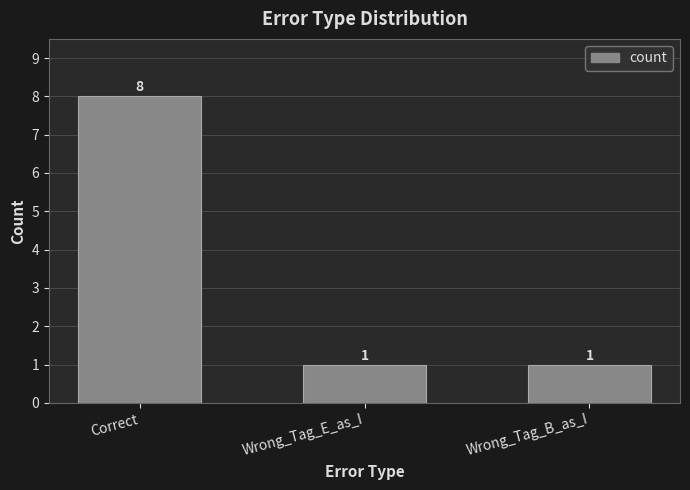

What is the difference between the maximum and minimum values?

7